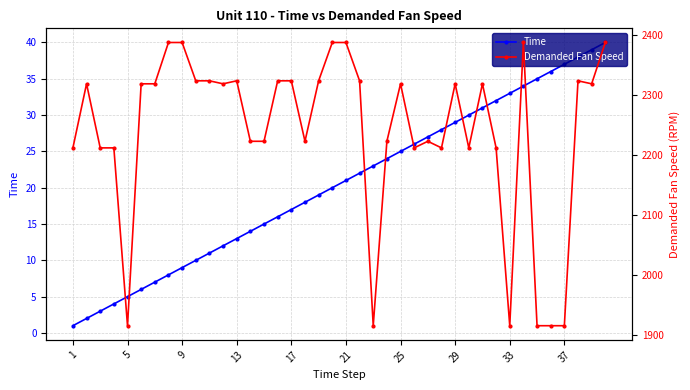

True or false: Time and Demanded Fan Speed intersect in this chart.

False